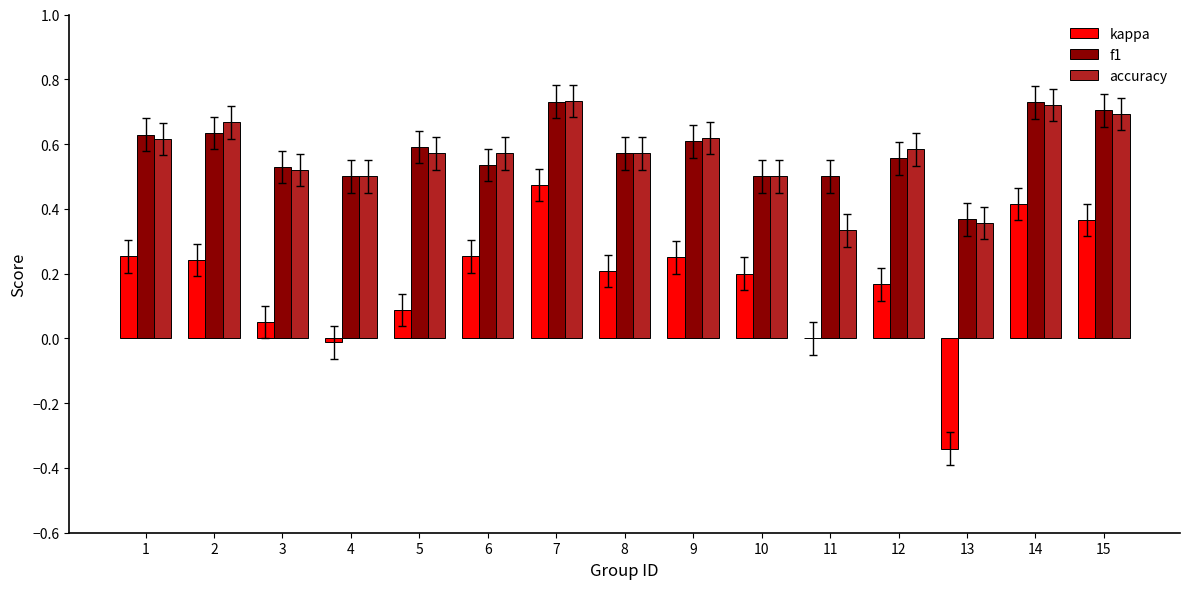

True or false: kappa has a value of 0.2 at 8.

True